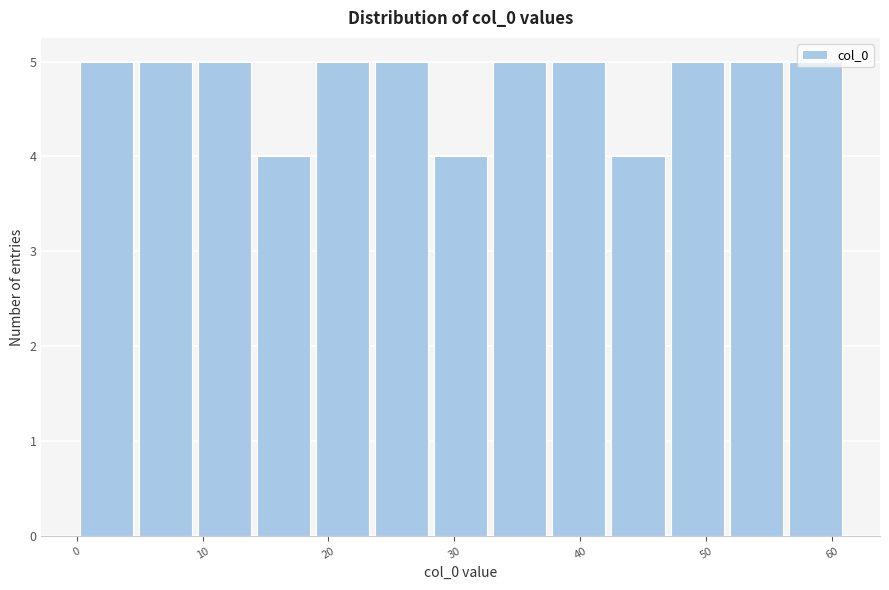

What is the height of the bar covering 23 to 28 on the x-axis? Neither the bar edges nor the heights are printed on the chart, so give them approximately, as read against the axes.

5